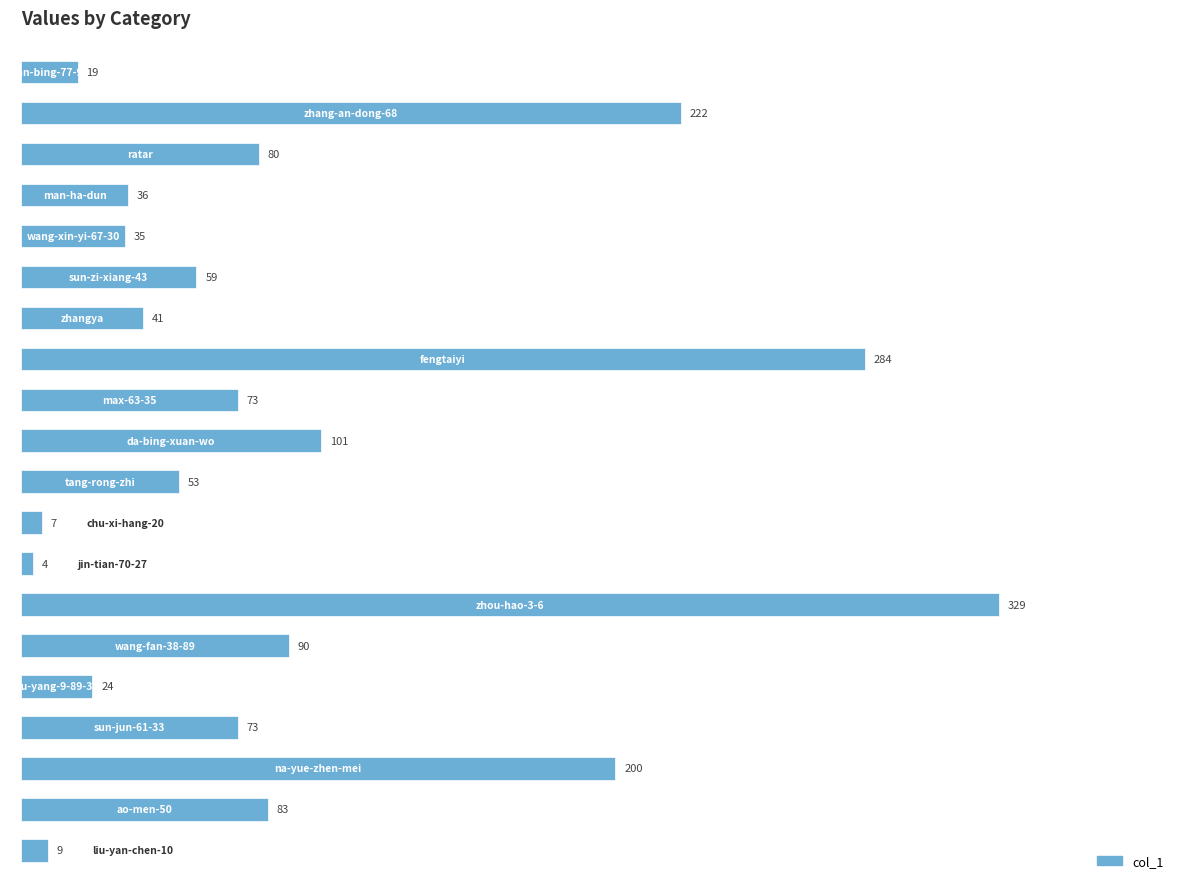

What is the sum of all values?

1822